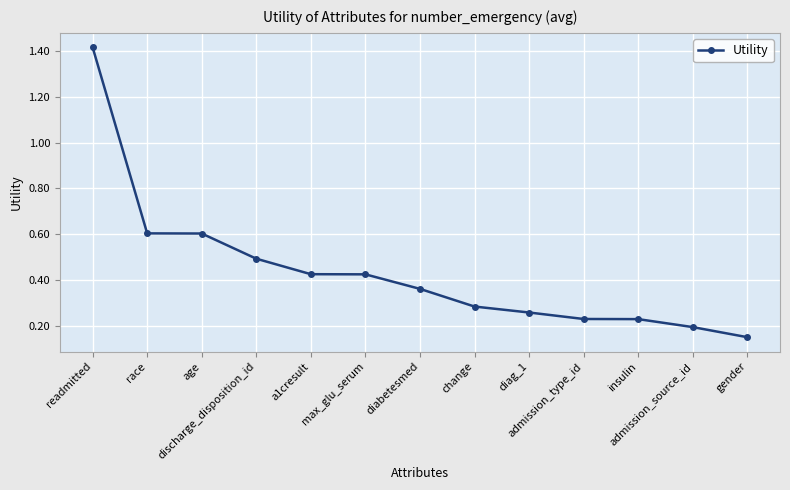

How many categories are shown in the chart?

13